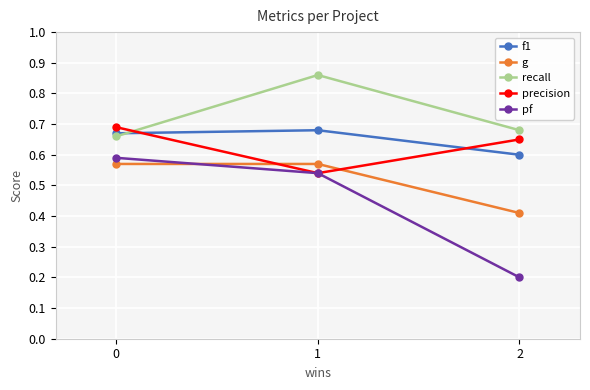

Rank the series by their maximum value, from highest to lowest.

recall, precision, f1, pf, g